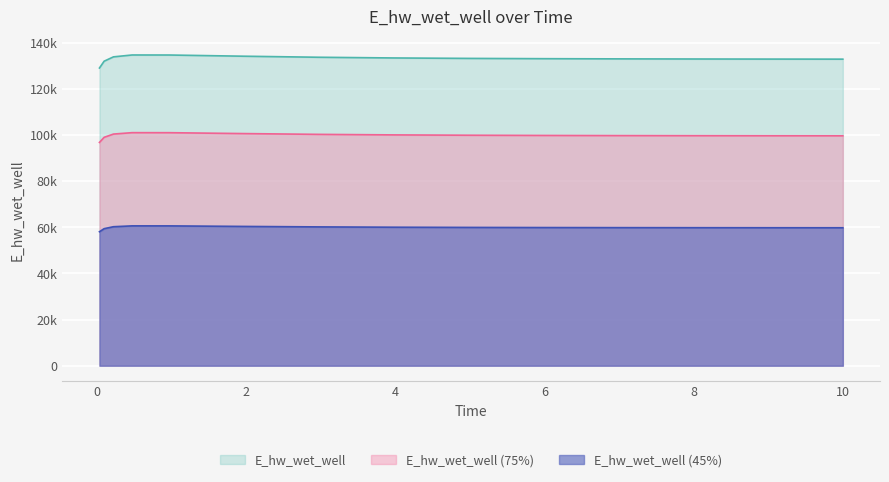

What is the change in value from 3.96875 to 5.96875?

-314.8